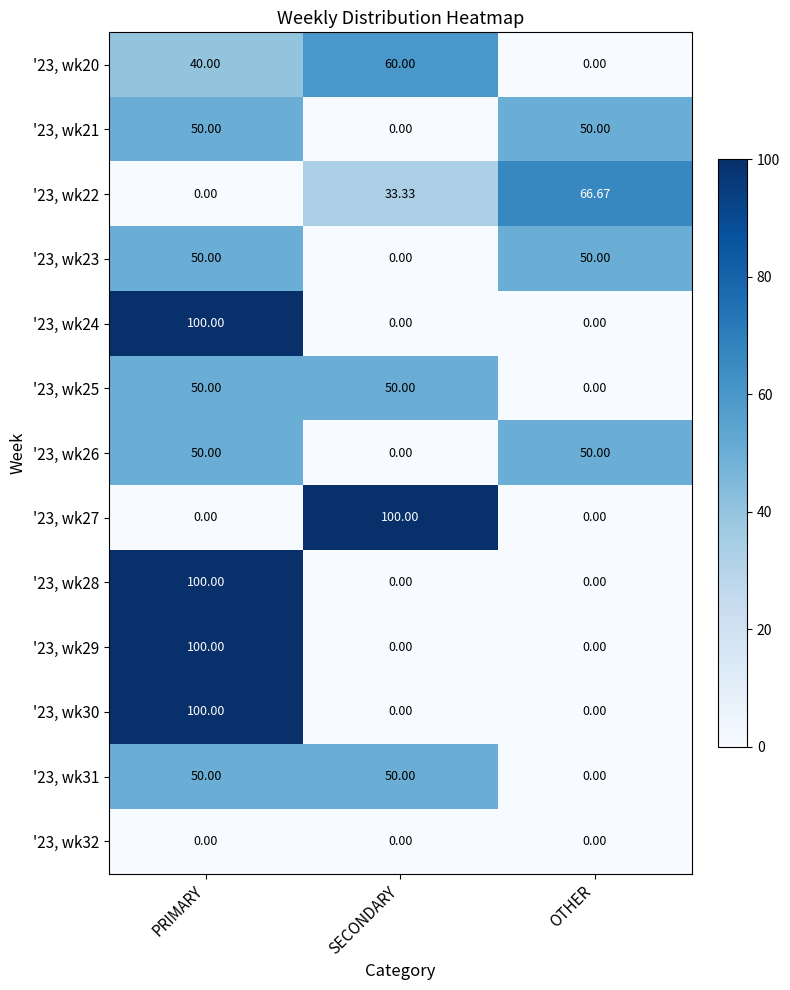

How many categories are shown in the chart?

3